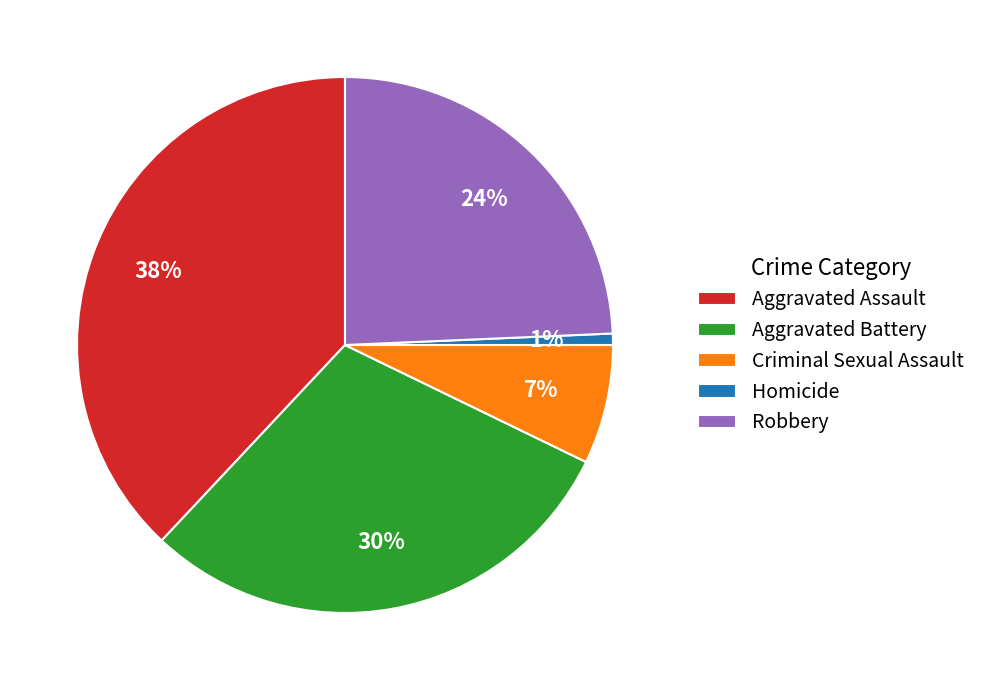

Is there any slice that represents more than half of the pie?

No